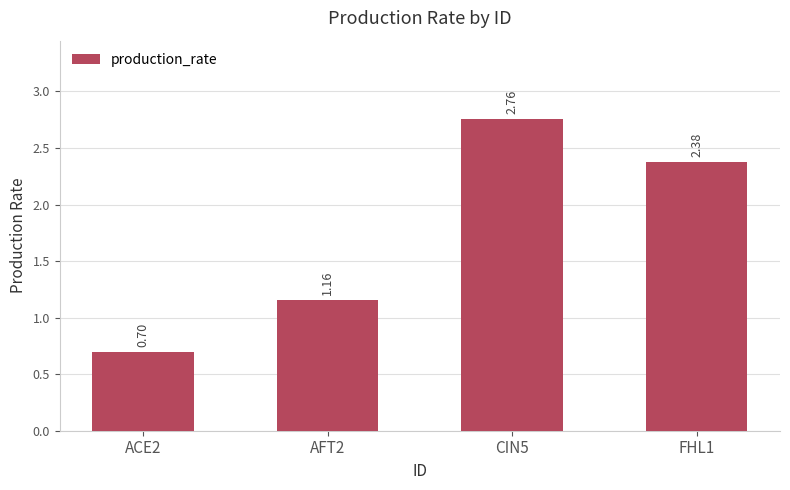

How many values are below 2?

2